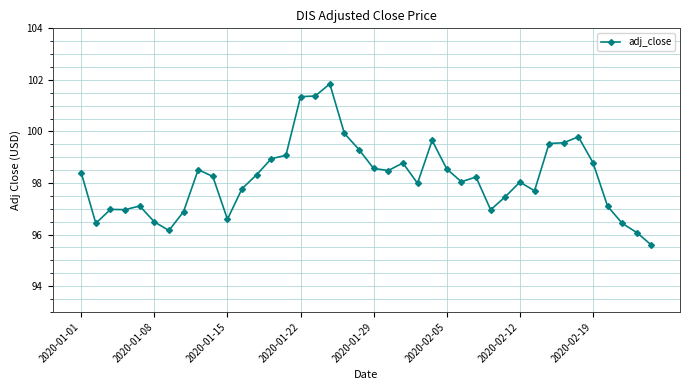

What is the greatest value displayed?

101.8